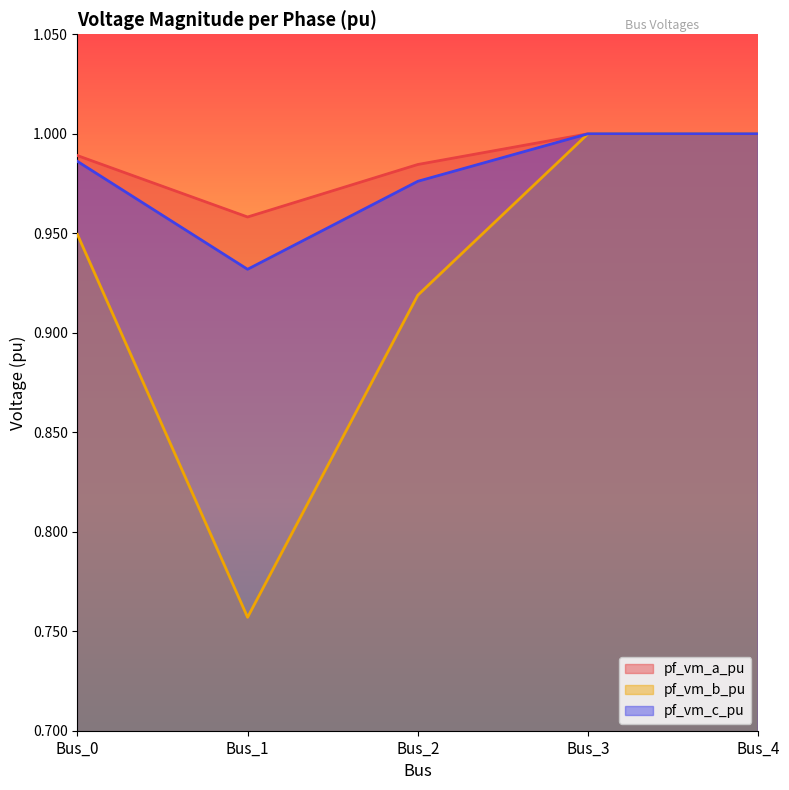

Which series has the largest range (max minus min)?

pf_vm_b_pu